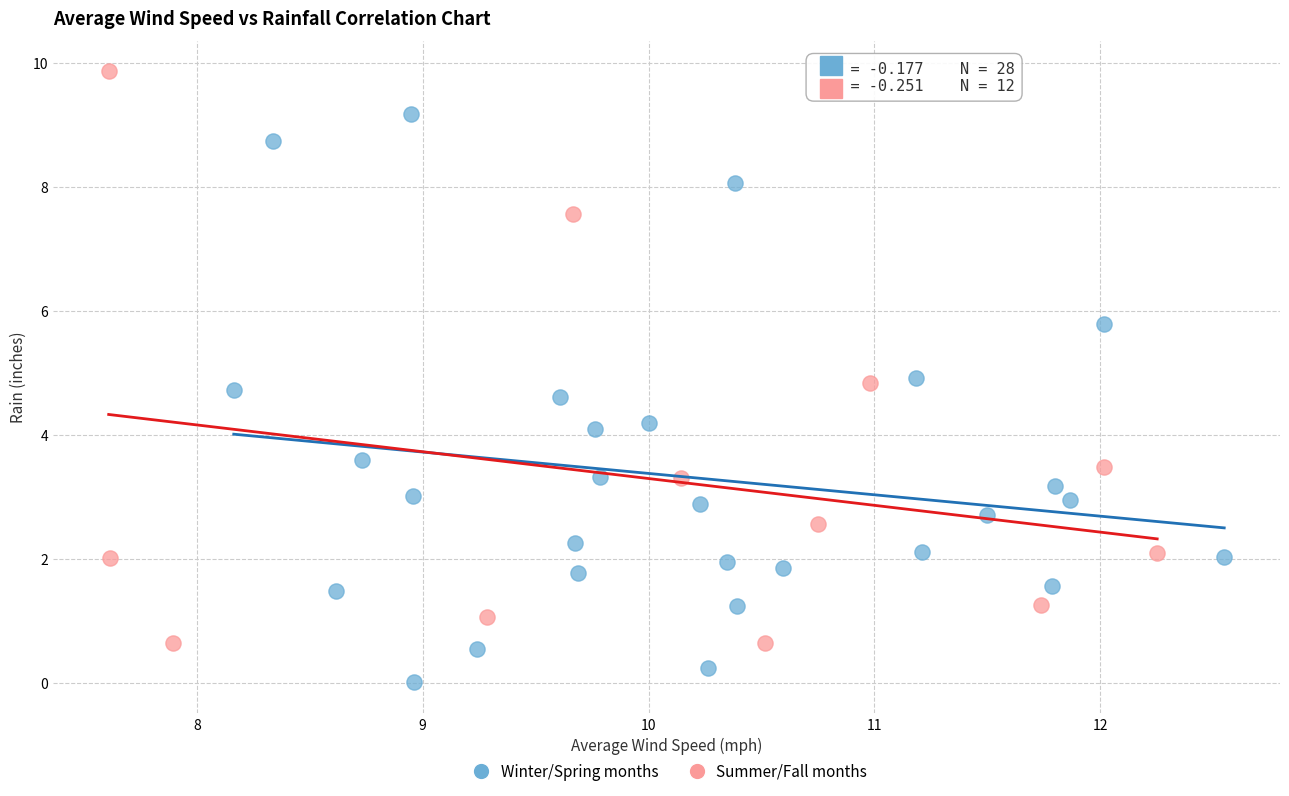

What are all the series names shown in the legend?

Winter/Spring months, Summer/Fall months